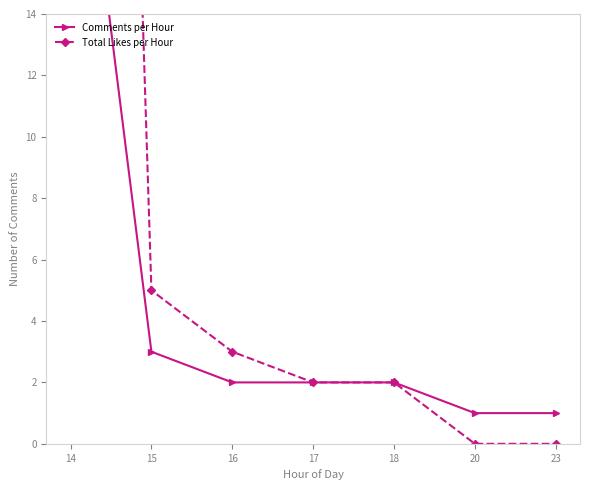

Reading right to left, extract all data points from this chart.

Comments per Hour: 1	1	2	2	2	3	24
Total Likes per Hour: 0	0	2	2	3	5	88